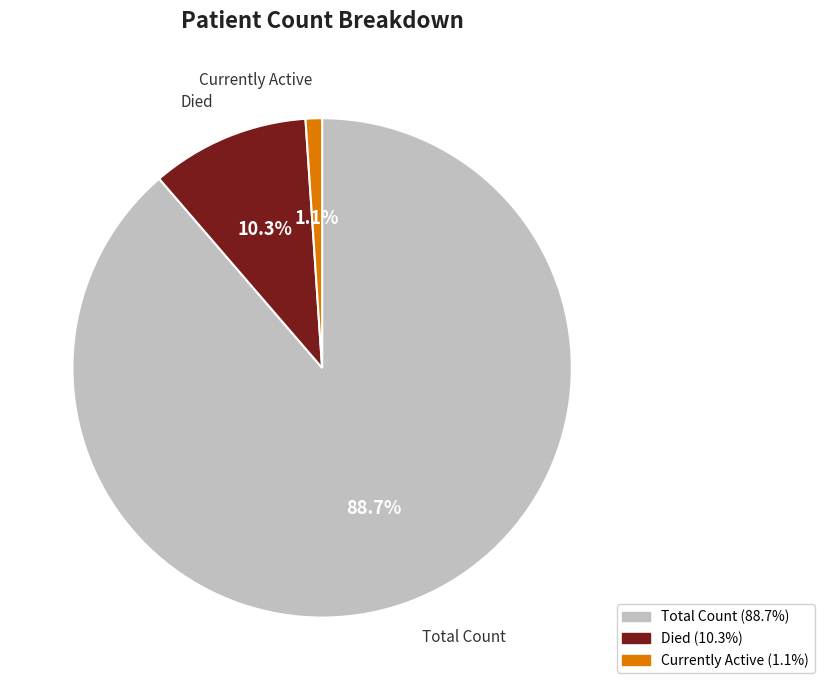

Is there a majority slice in this chart?

Yes